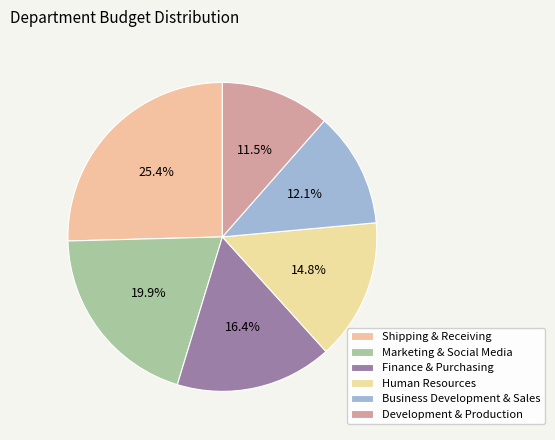

To the nearest percent, what is the combined percentage of Business Development & Sales and Development & Production?

24%